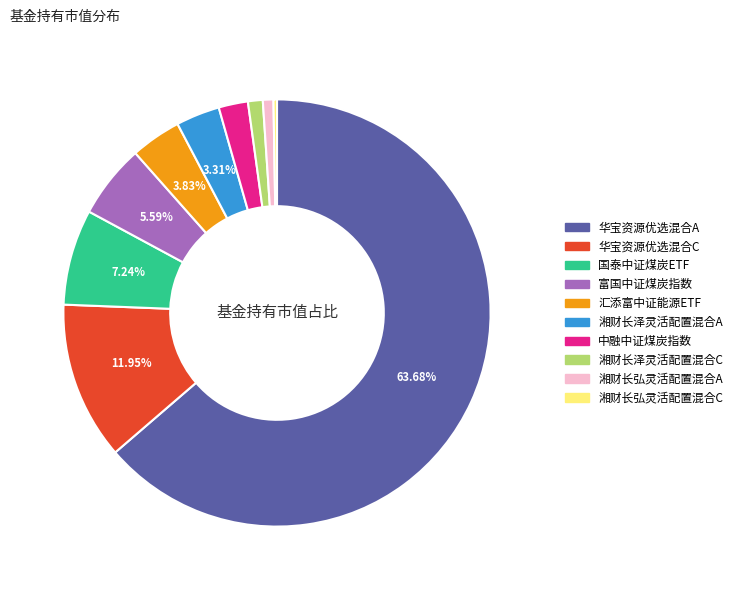

To the nearest percent, what portion does 湘财长泽灵活配置混合A represent?

3%